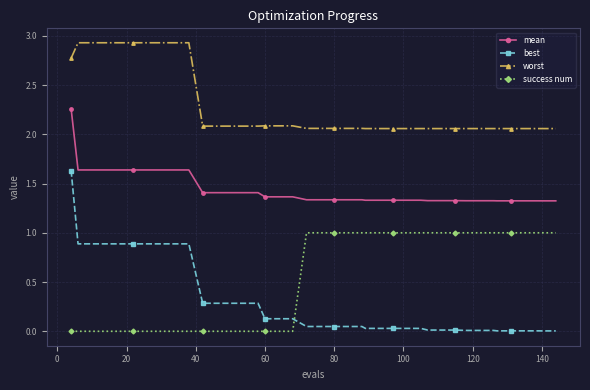

True or false: success num and mean cross at least once.

False